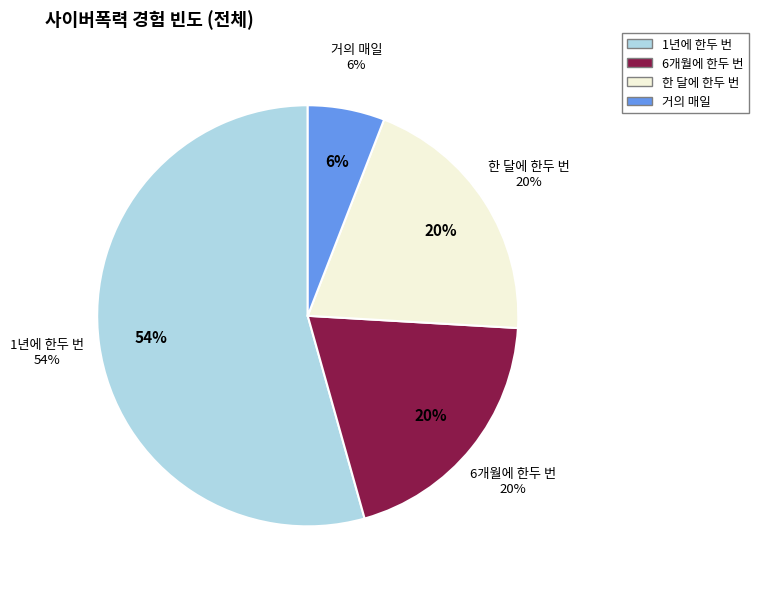

How many slices are in this pie chart?

4